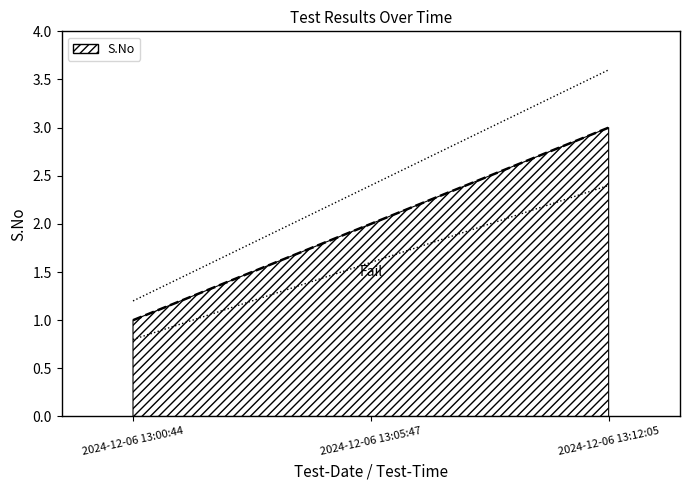

What is the ratio of the value at 2024-12-06 13:12:05 to the value at 2024-12-06 13:00:44?

3.0